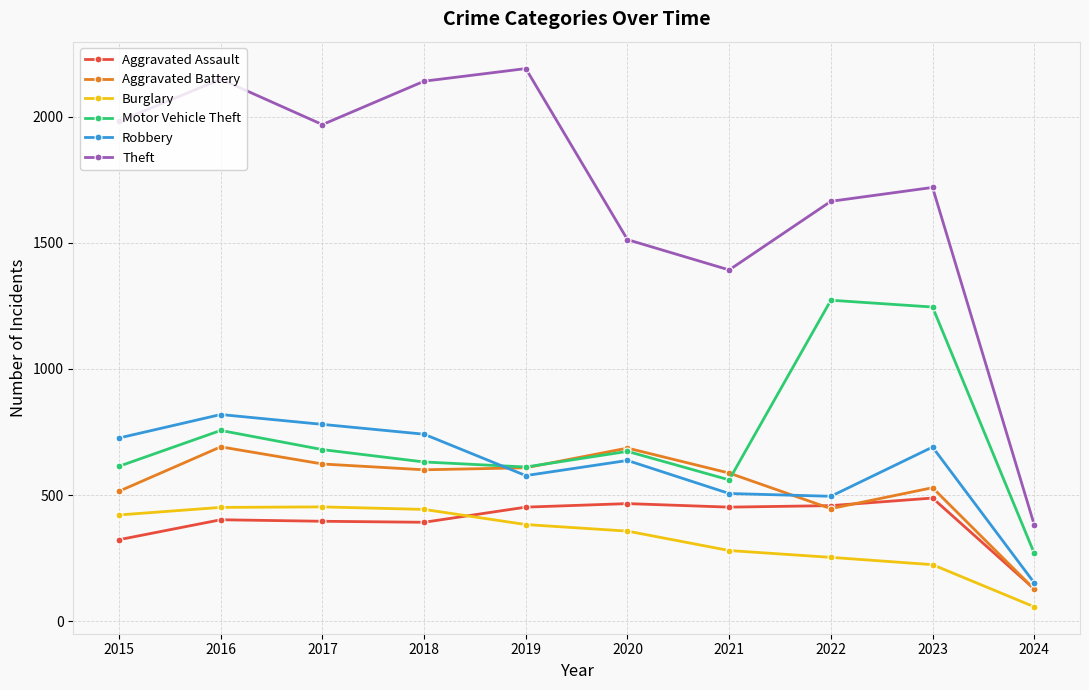

What is the spread (max minus min) of values at 2015?

1658